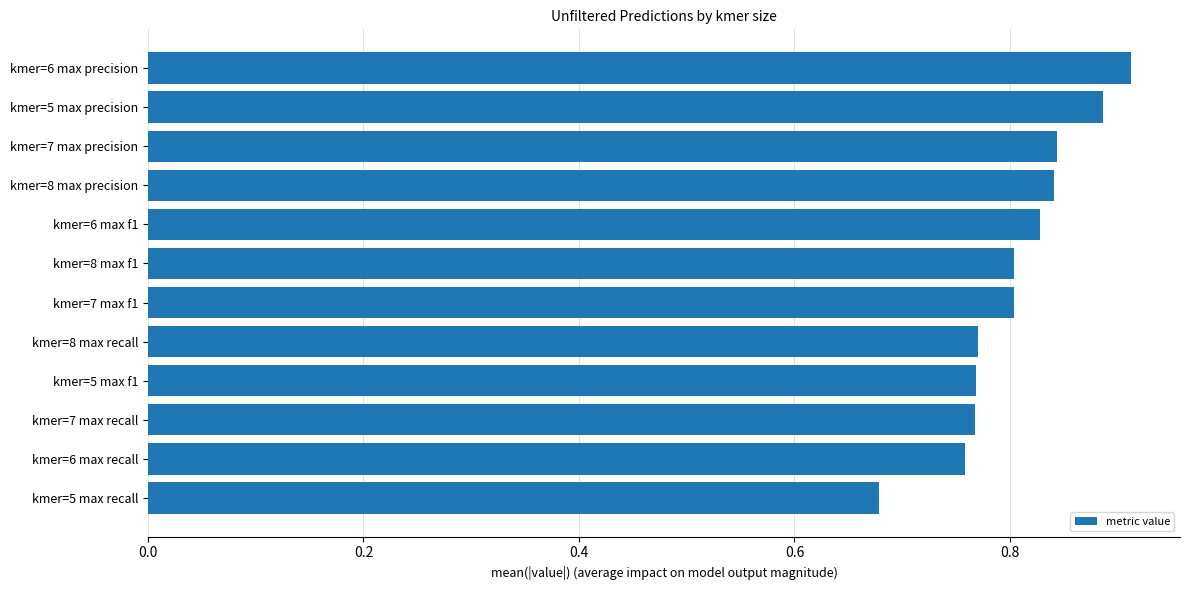

What is the sum of the values at kmer=6 max recall and kmer=7 max precision?

1.6